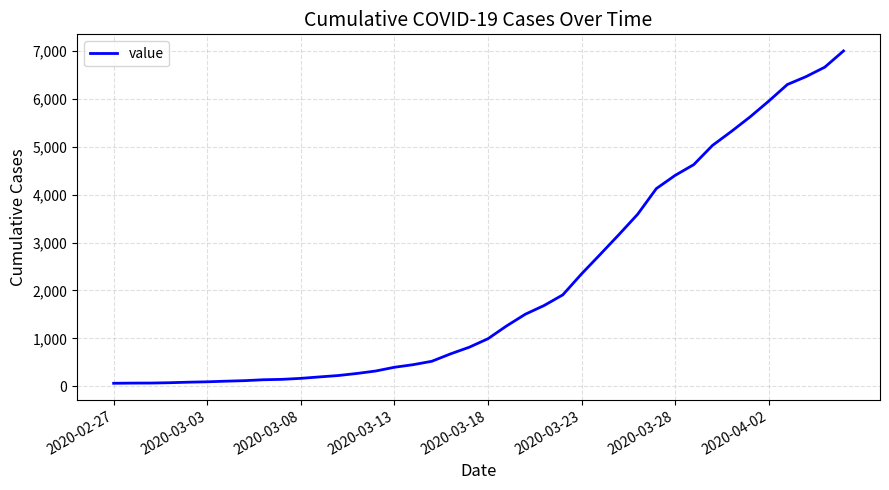

What is the difference between the maximum and minimum values?

6931